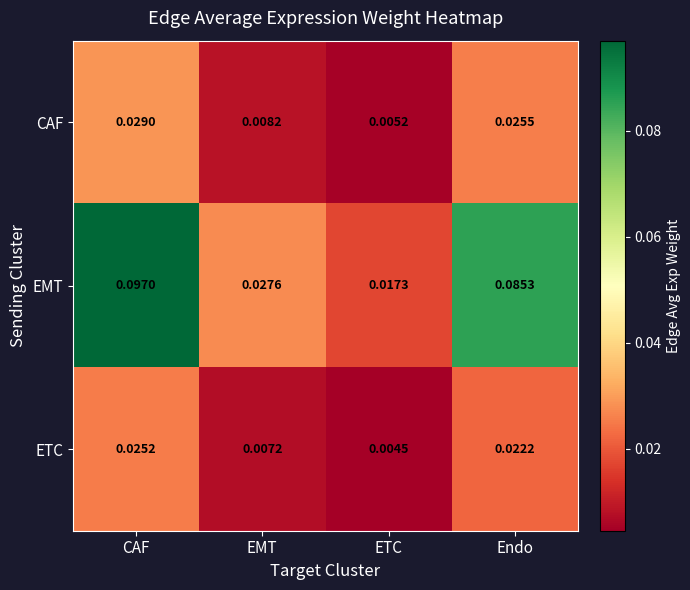

List the series in order of their peak value, lowest first.

ETC, CAF, EMT